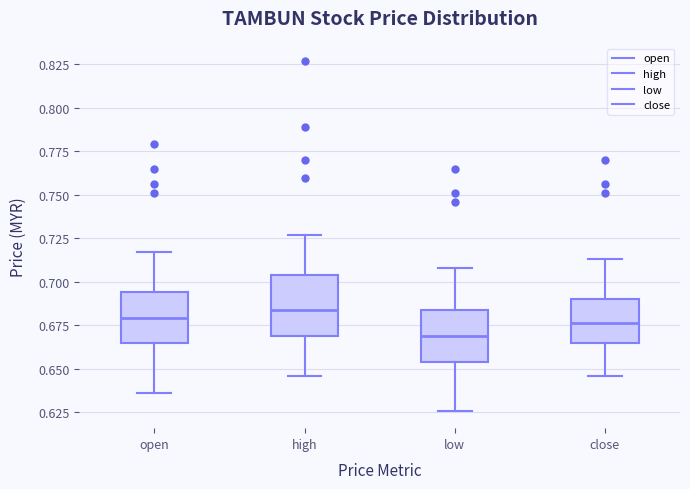

Where is the lower edge of the box for open on the y-axis? The values are not printed on the chart, so give them approximately, as read against the axis.

0.665